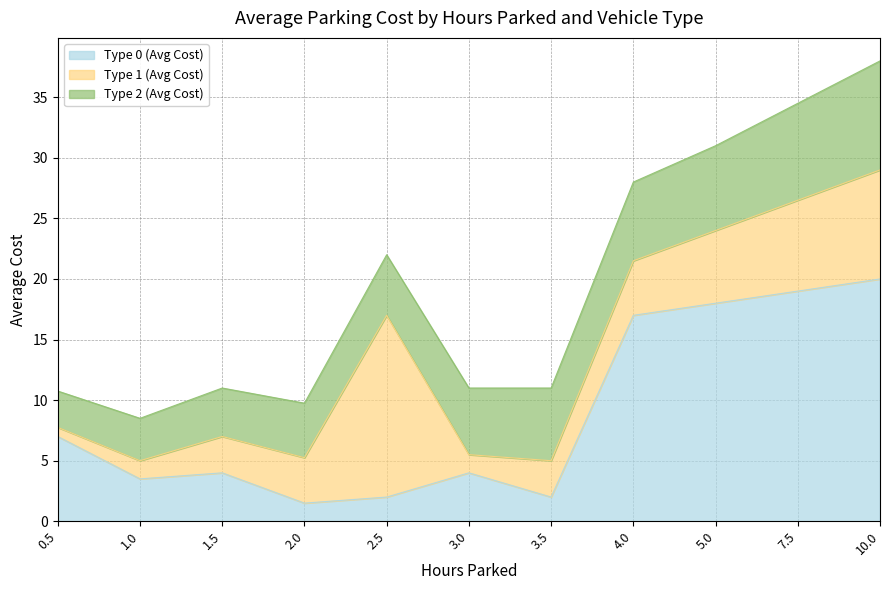

Rank the series by their maximum value, from highest to lowest.

Type 0 (Avg Cost), Type 1 (Avg Cost), Type 2 (Avg Cost)